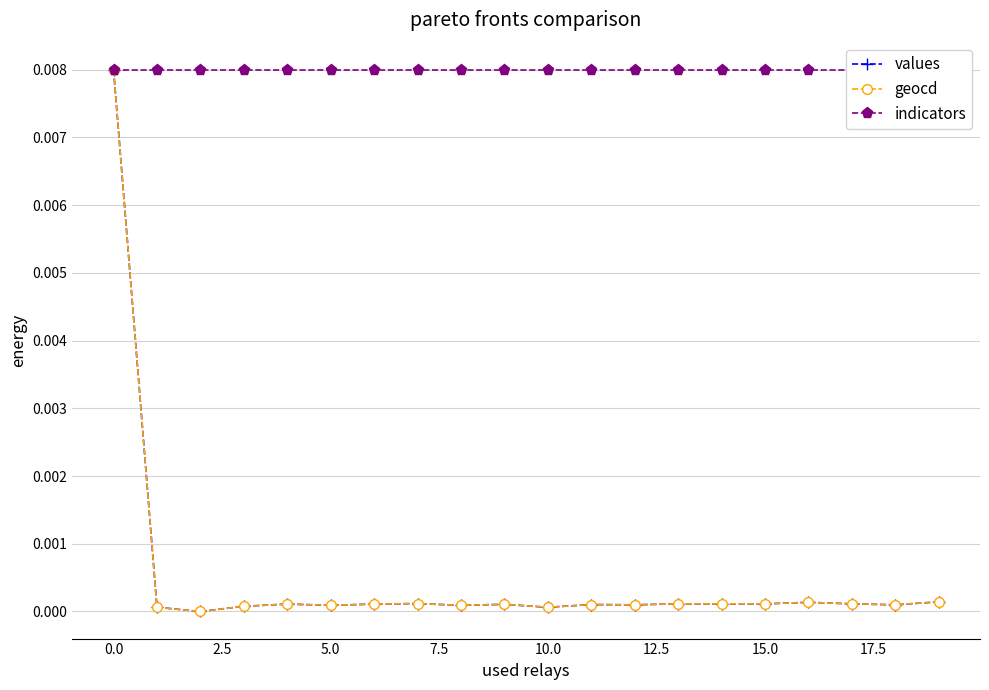

Is the value of values at 10.0 greater than the value of geocd at 0.0?

No